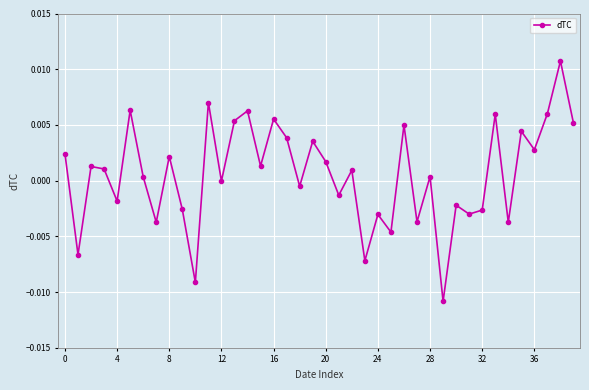

How many points are lower than both their immediate neighbors (excluding endpoints)?

15